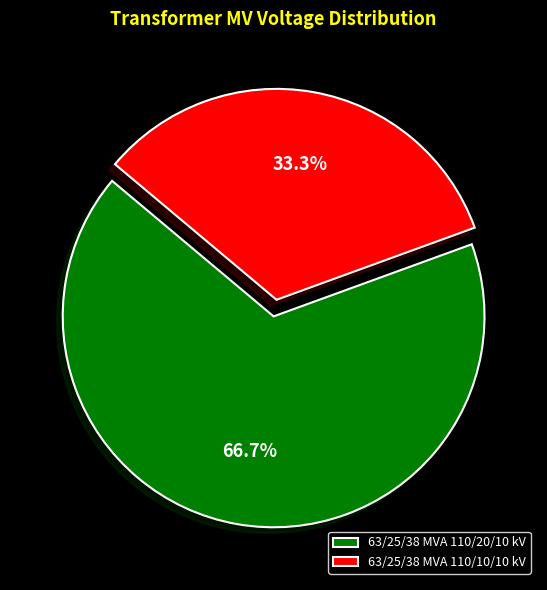

To the nearest percent, what is the difference between the largest and smallest slice percentages?

33%